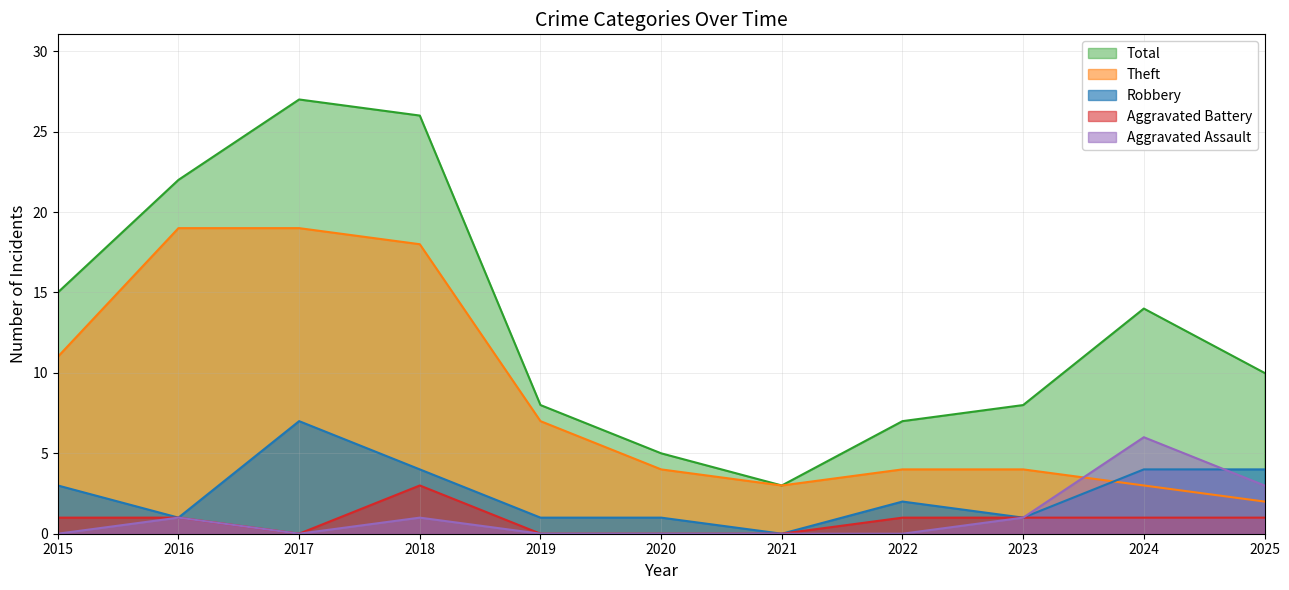

True or false: Theft and Total intersect in this chart.

False